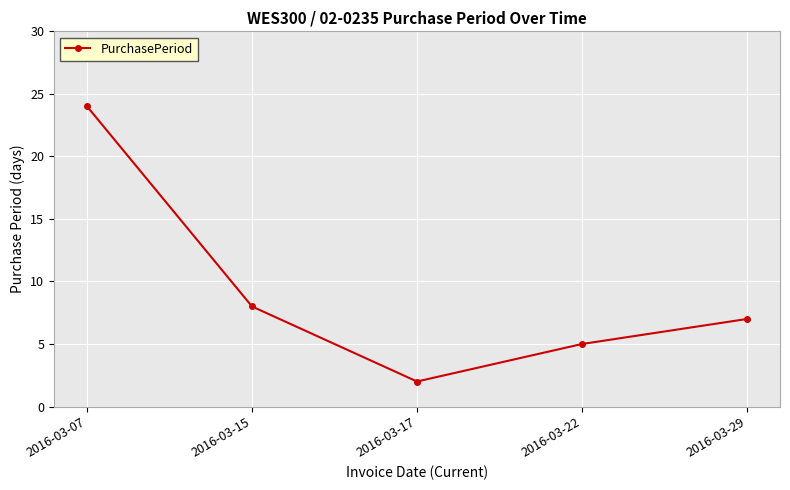

True or false: the data shows 35 at 2016-03-07.

False